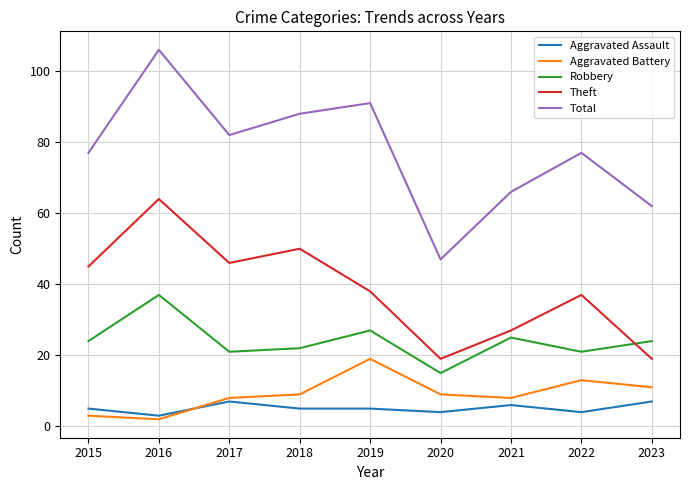

Which series has the largest range (max minus min)?

Total